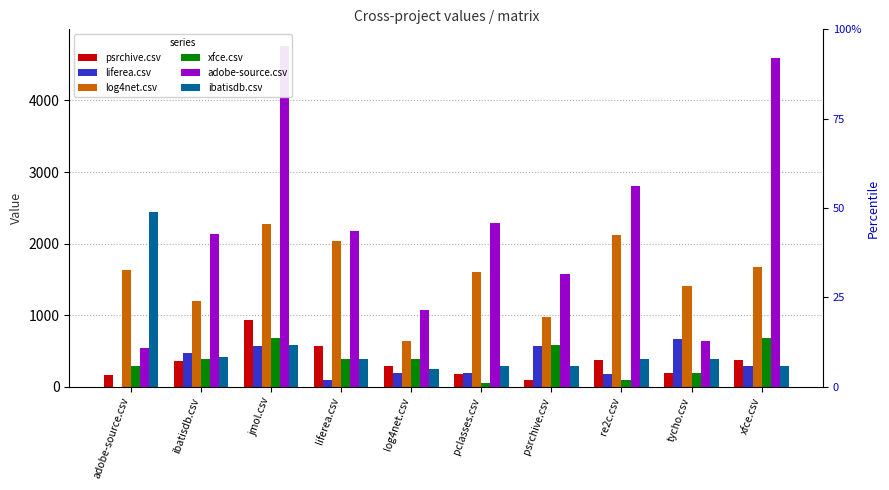

What is the difference between the highest and lowest values at liferea.csv?

2090.0